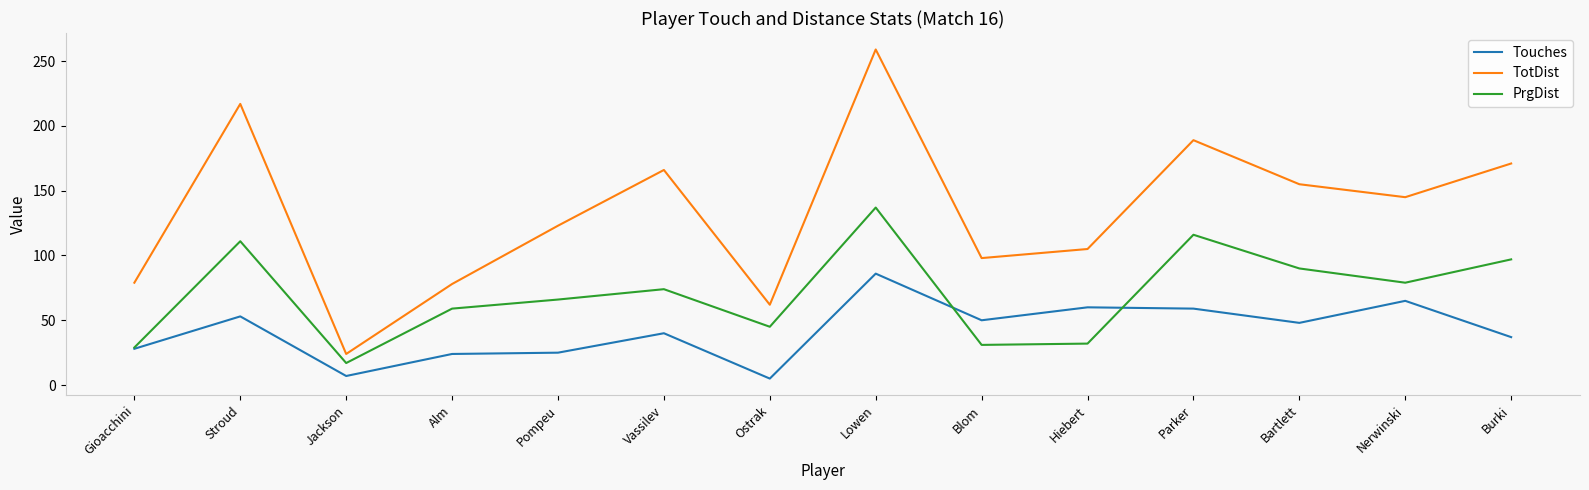

Between Lowen and Bartlett, which series saw the biggest shift?

TotDist